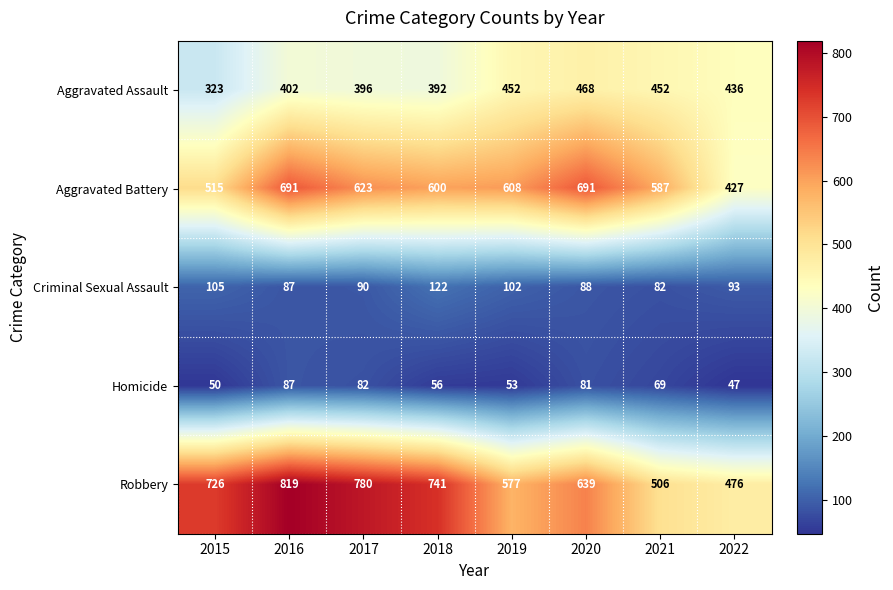

What is the approximate value of Criminal Sexual Assault at 2022, to the nearest 5?

95